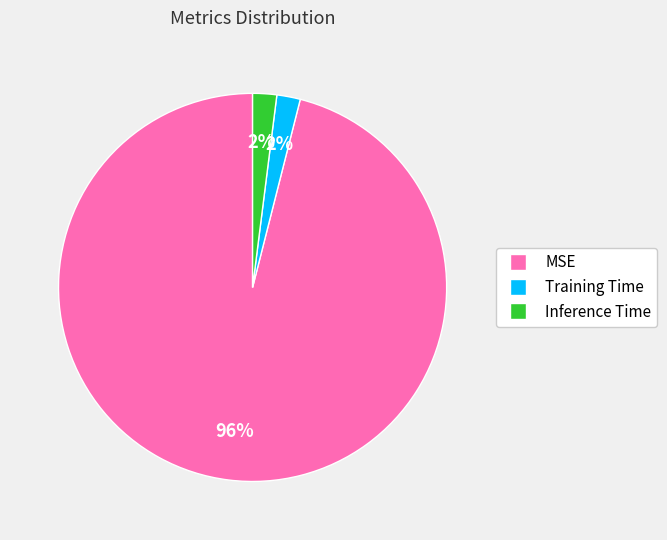

To the nearest percent, what percentage of the pie is Training Time?

2%